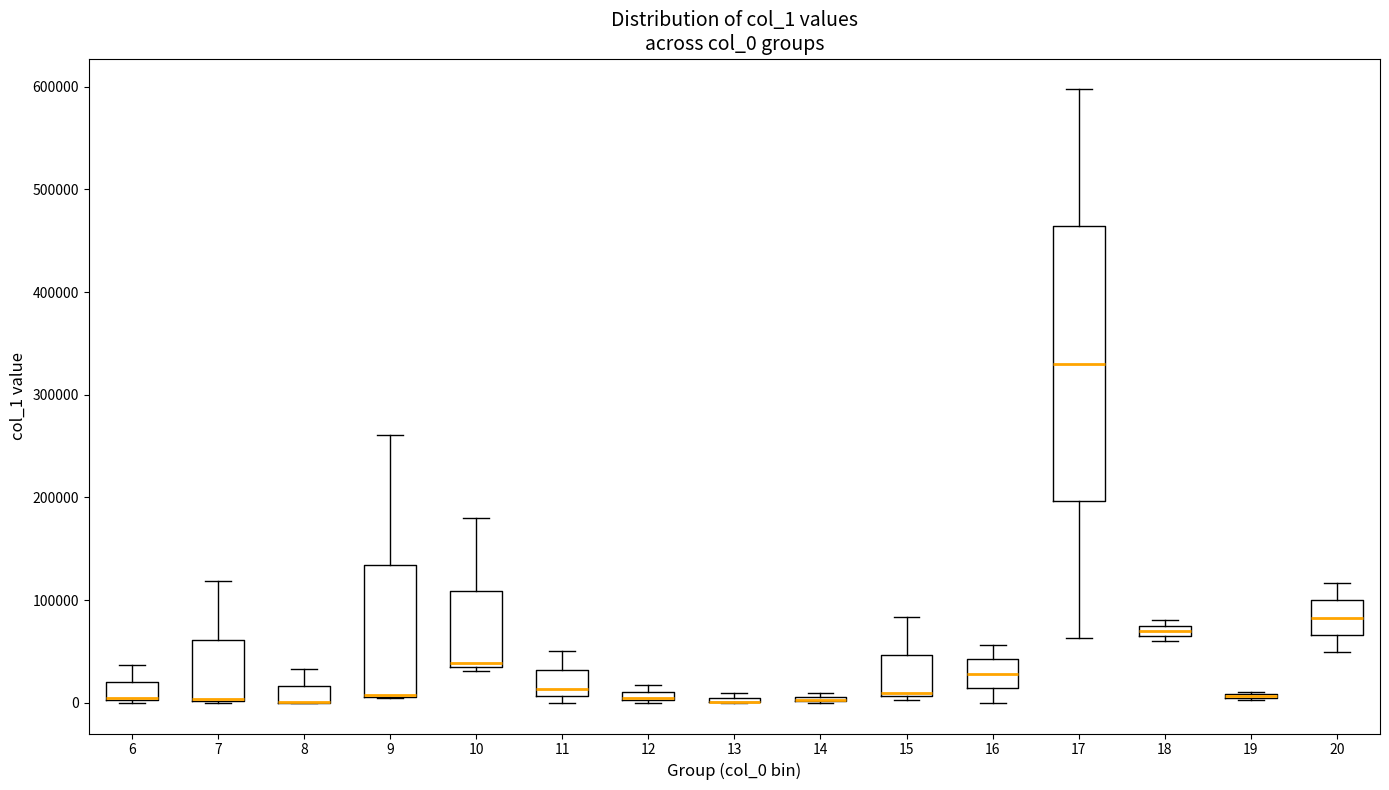

Which box is the tallest, from its lower edge to its upper edge?

17